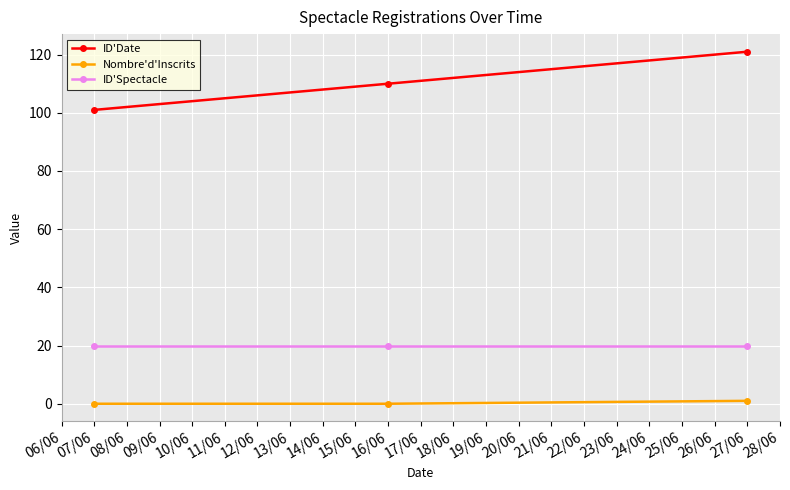

Which series has the widest spread of values?

ID'Date